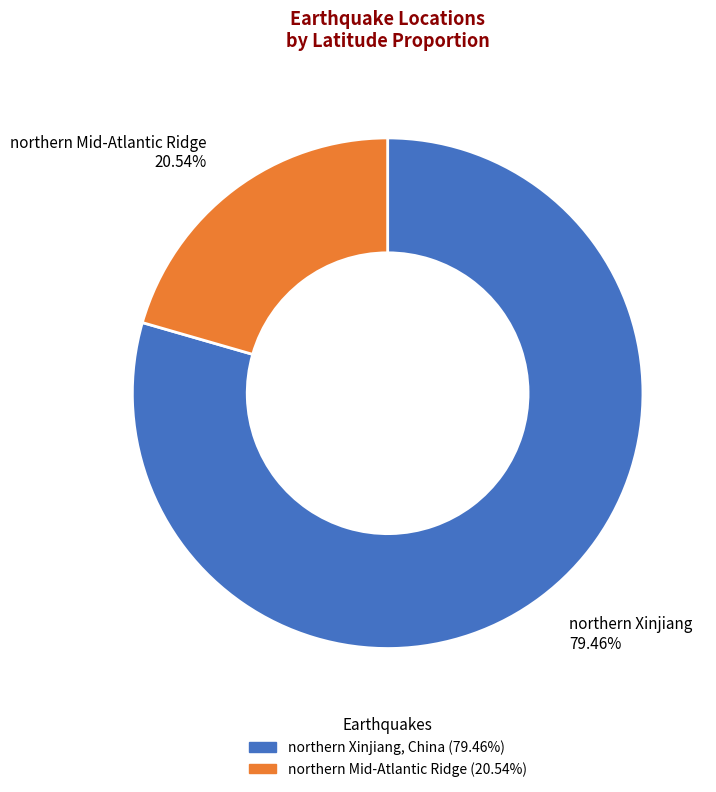

Is the sum of northern Xinjiang, China and northern Mid-Atlantic Ridge greater than half?

Yes